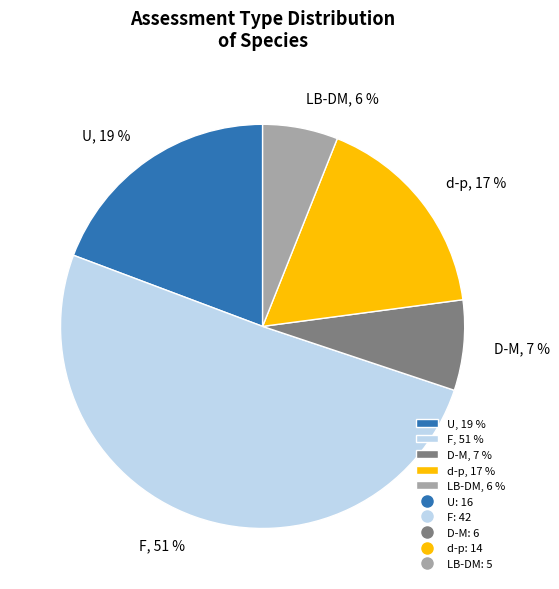

Between U, 19 % and LB-DM, 6 %, which is larger?

U, 19 %